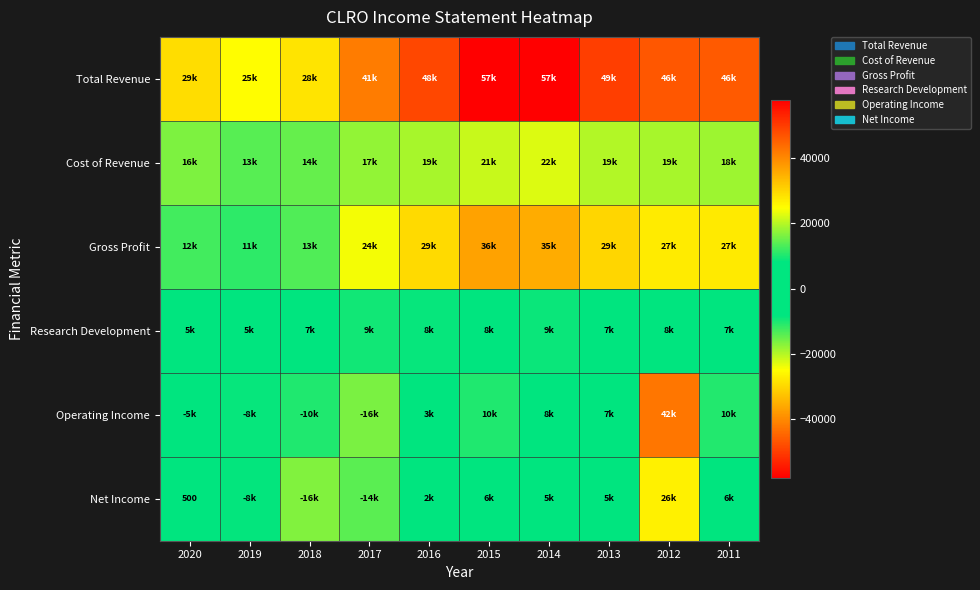

Read the Research Development value at 2014.

9000